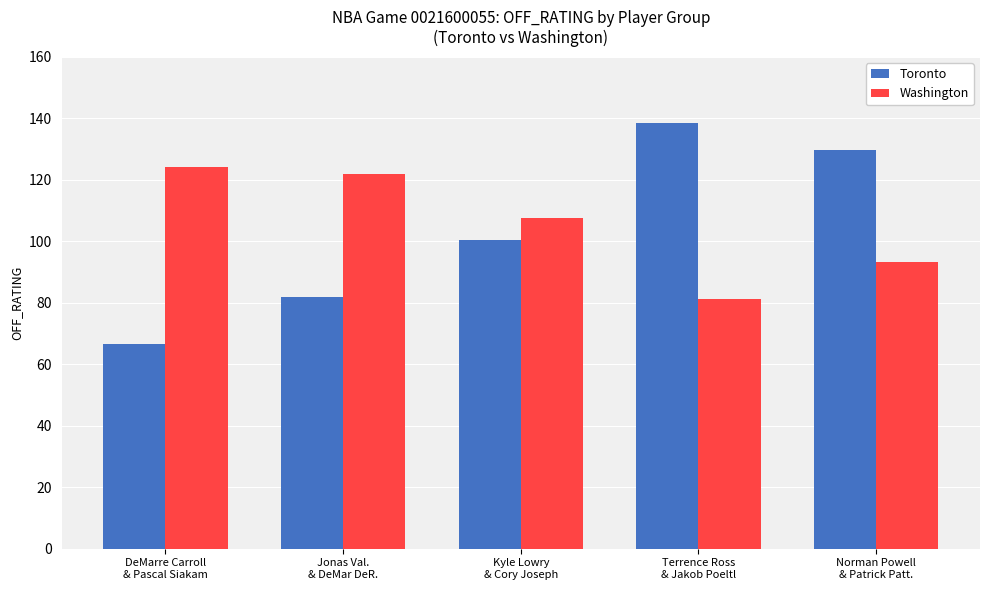

What is the sum of the Washington values at DeMarre Carroll
& Pascal Siakam and Jonas Val.
& DeMar DeR.?

245.9